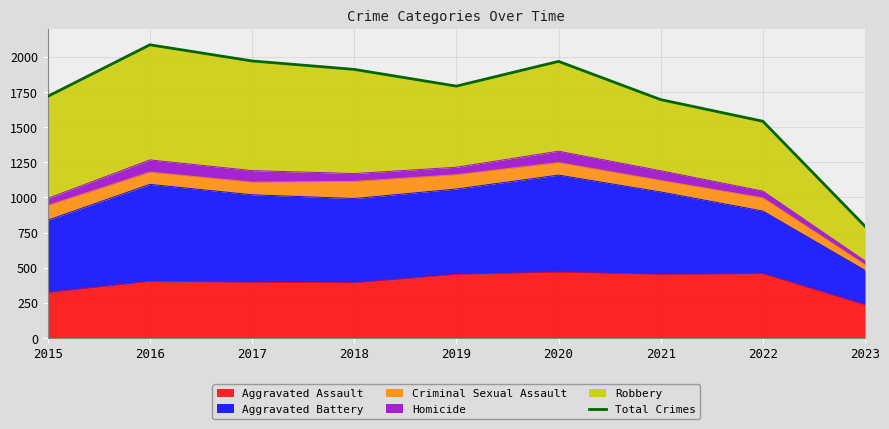

How many values are below 1792?

4